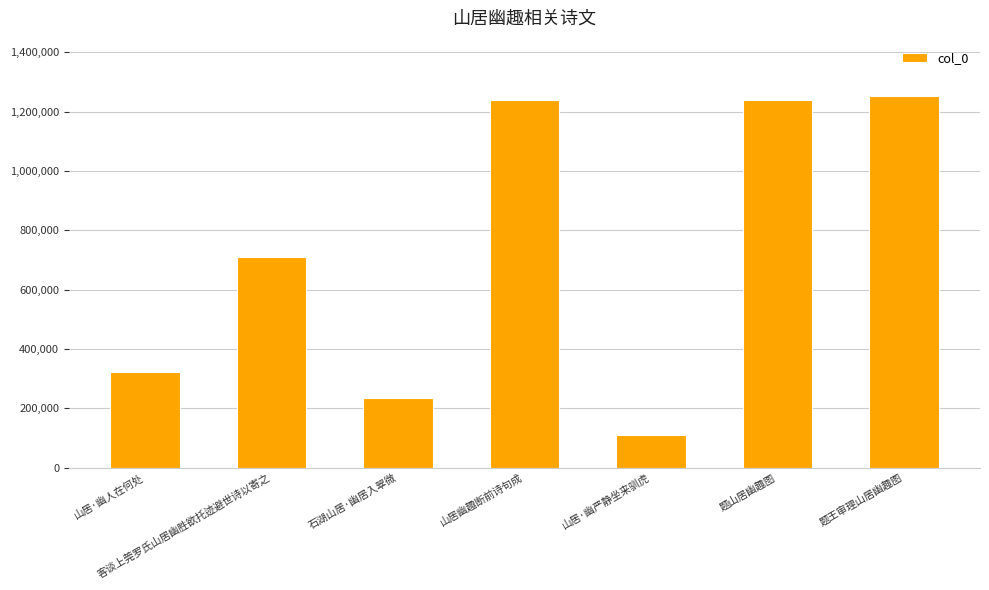

At which label is the value closest to 680983?

客谈上莞罗氏山居幽胜欲托迹避世诗以寄之